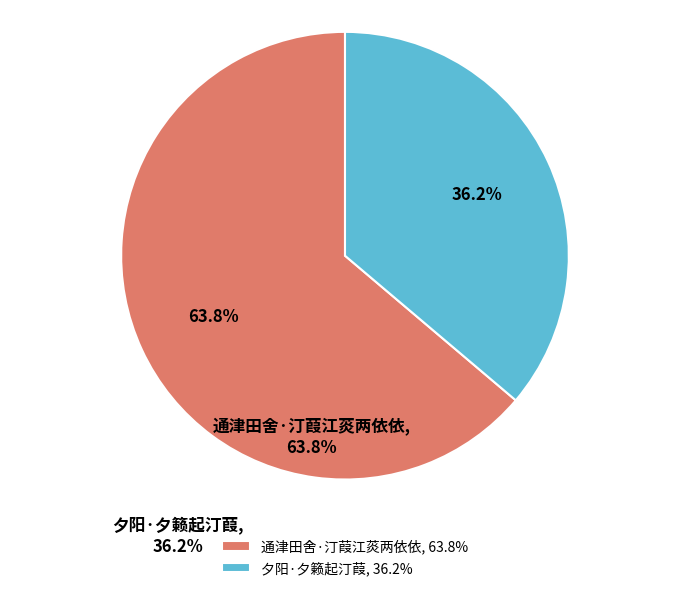

To the nearest percent, what portion does 通津田舍·汀葭江菼两依依 represent?

64%